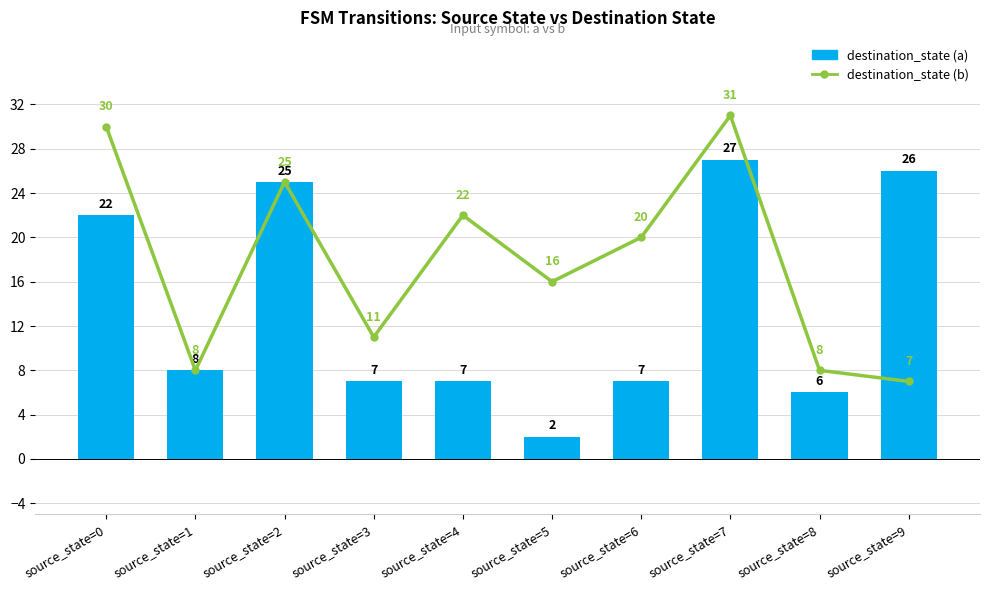

The value of destination_state (b) at source_state=2 is 12. True or false?

False